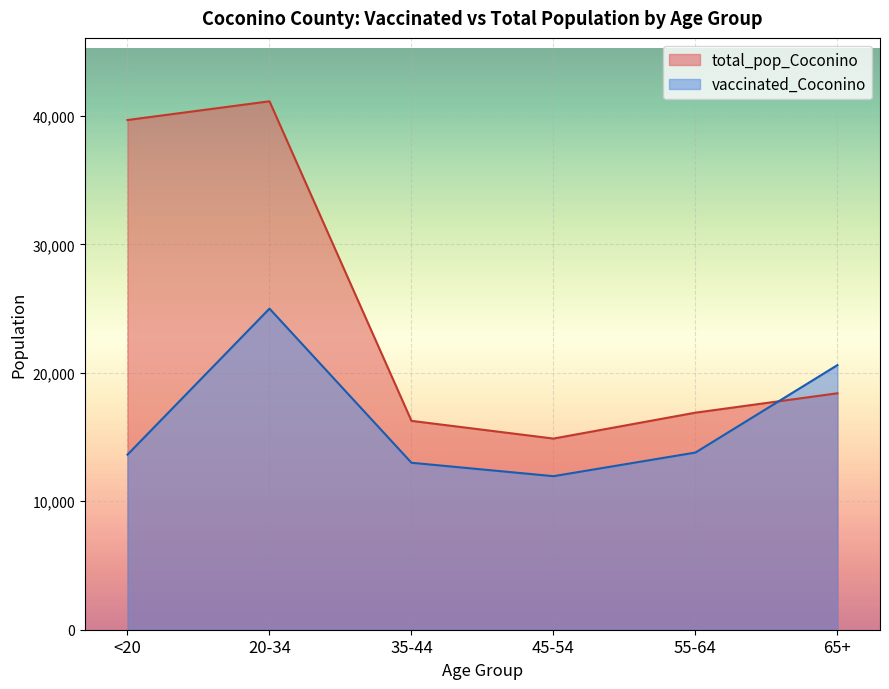

True or false: vaccinated_Coconino has a value of 21448 at <20.

False